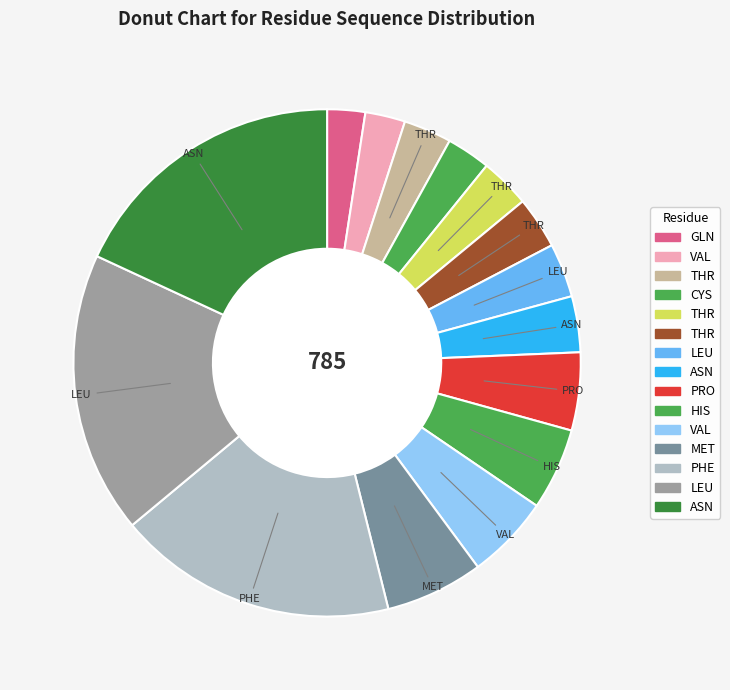

Count the number of slices in the pie.

15